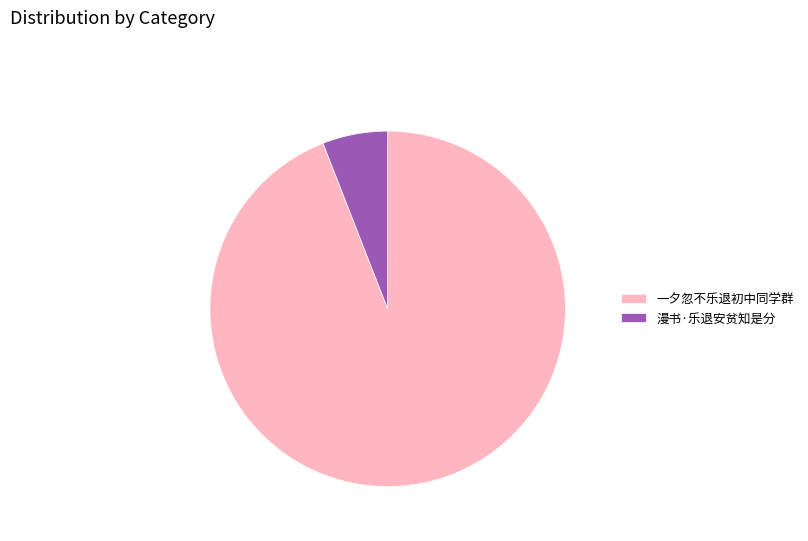

Does 漫书·乐退安贫知是分 account for over 50% of the chart?

No